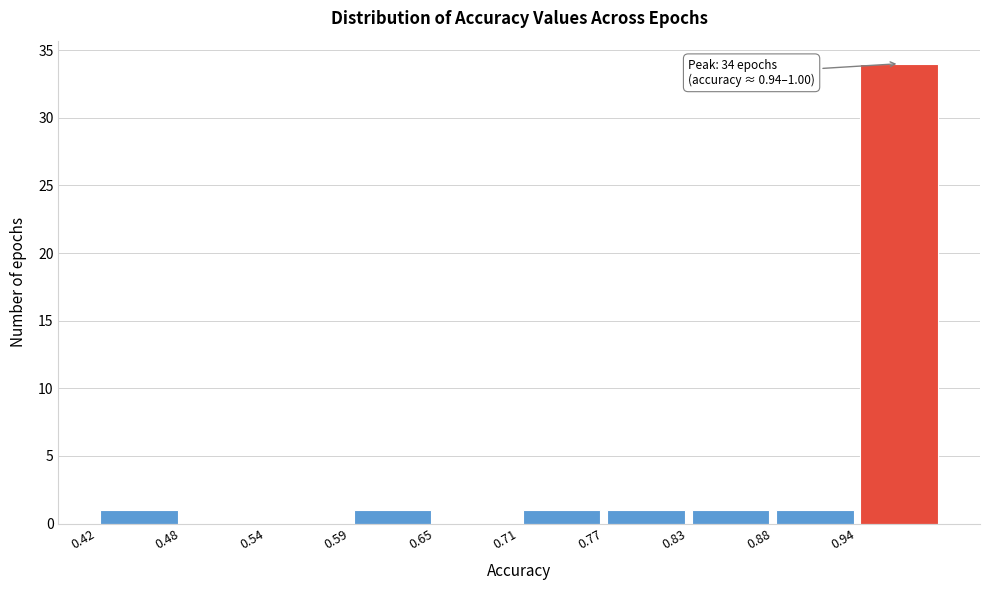

Over which range of the x-axis is the bar tallest?

0.94 to 1.00